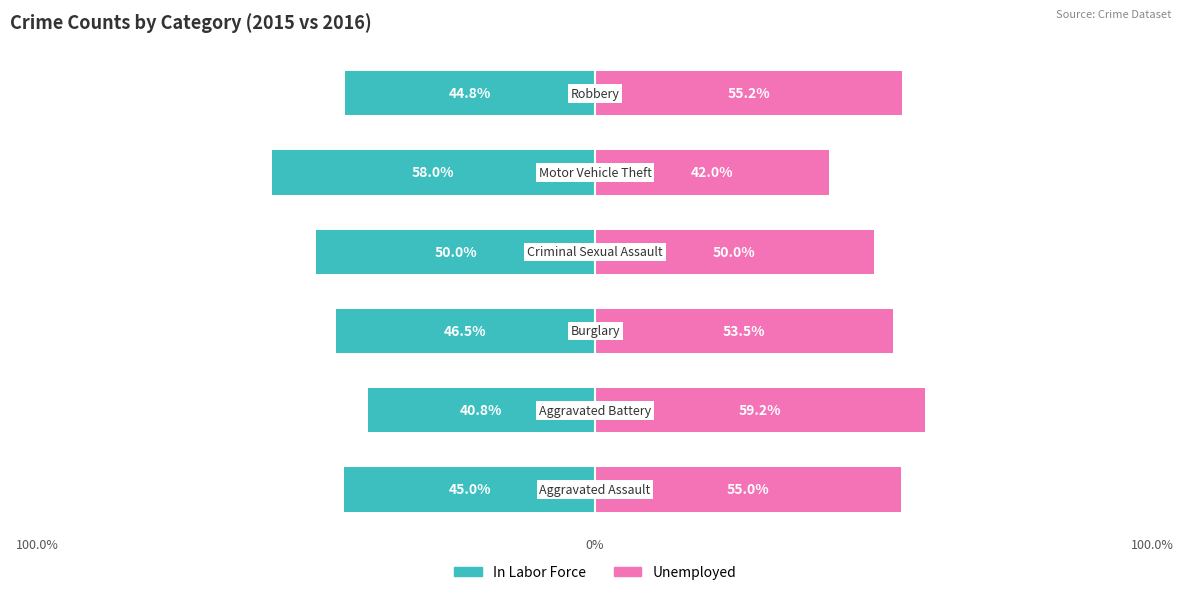

Rank the series by their average value, from lowest to highest.

In Labor Force, Unemployed